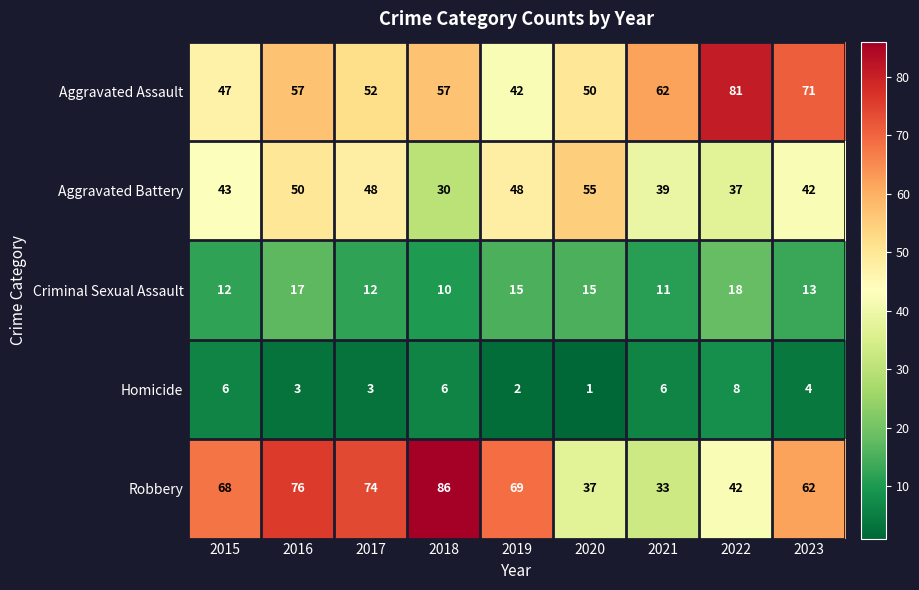

At how many categories does at least one series exceed 7?

9